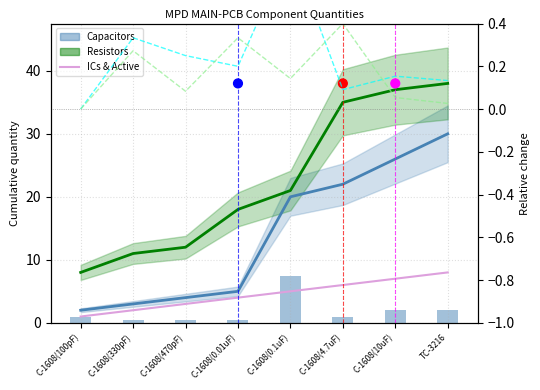

What is the total value across all series at C-1608(0.1uF)?

46